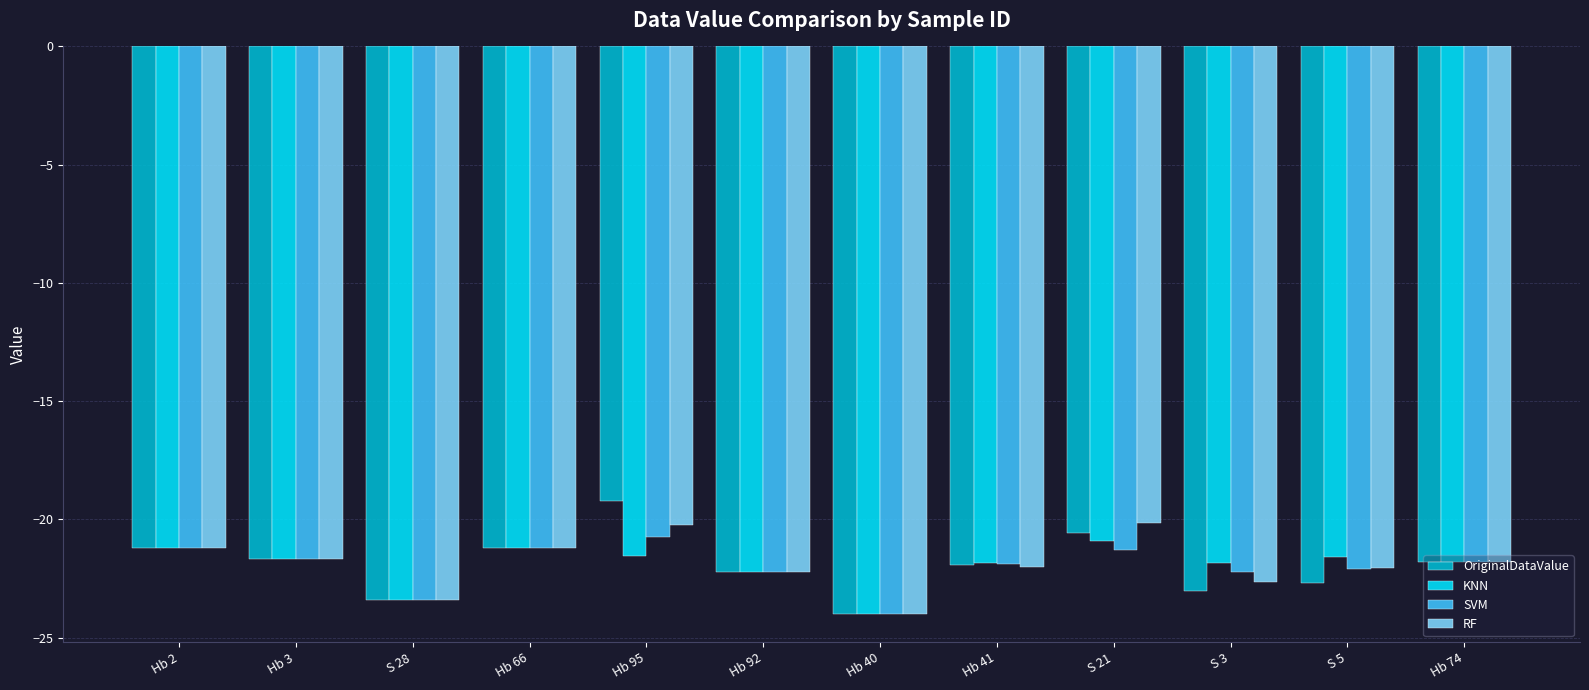

Is it true that KNN equals -21.9 at S 3?

True